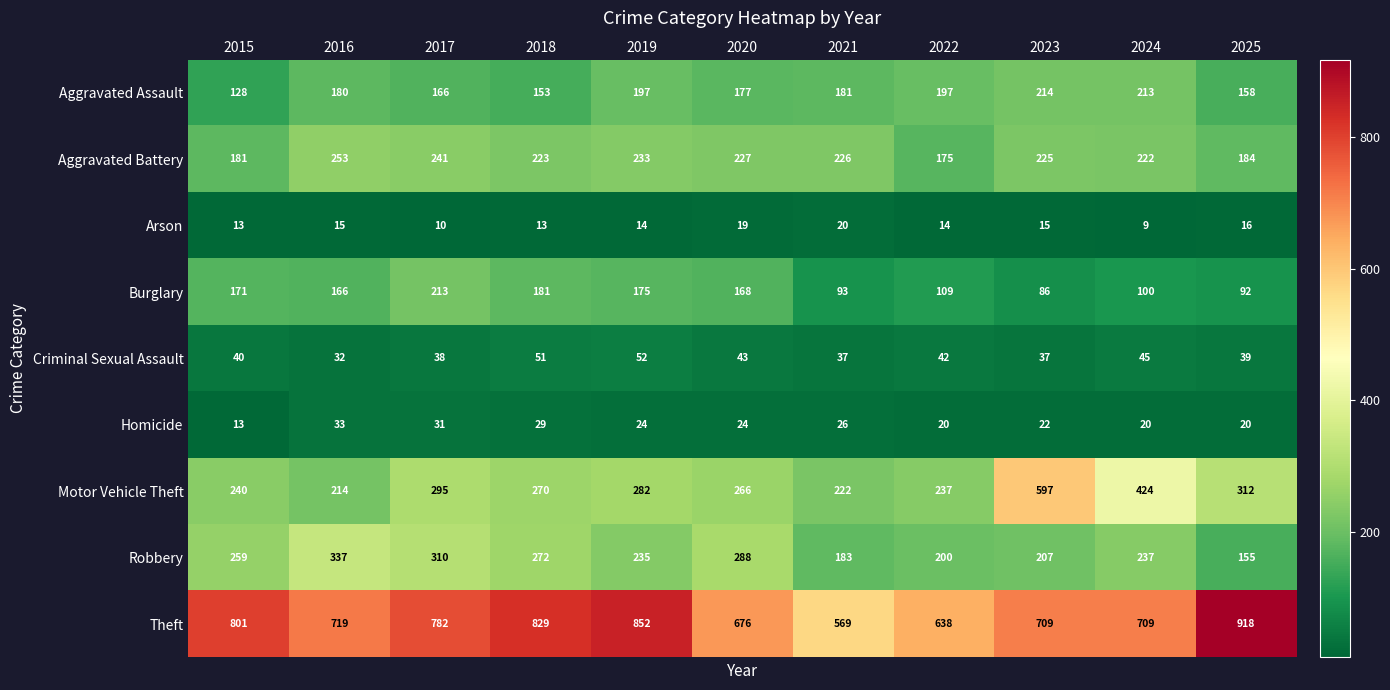

At which label does Robbery first exceed 237?

2015